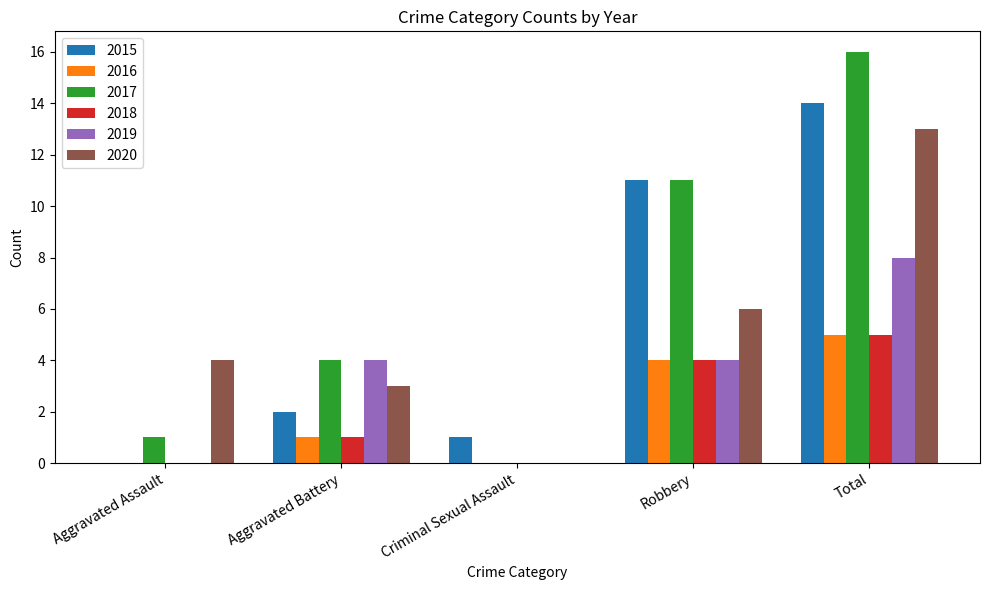

Between Aggravated Battery and Robbery, which series saw the biggest shift?

2015